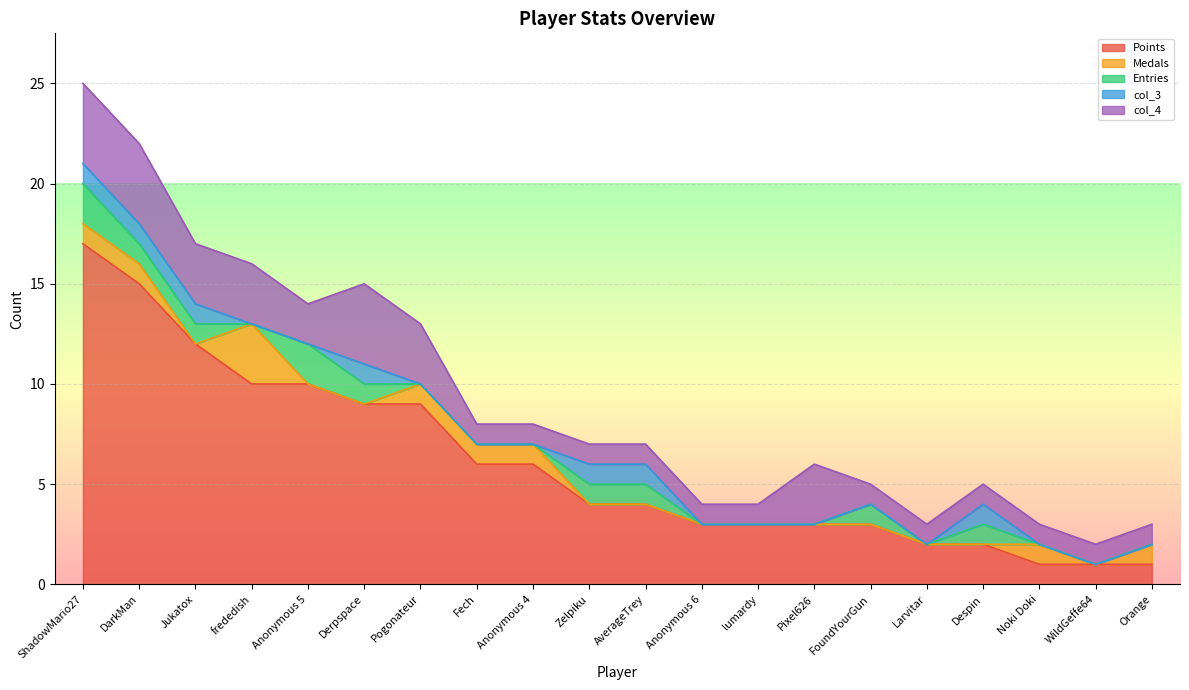

Count the col_3 values in the range 0 to 1.

20